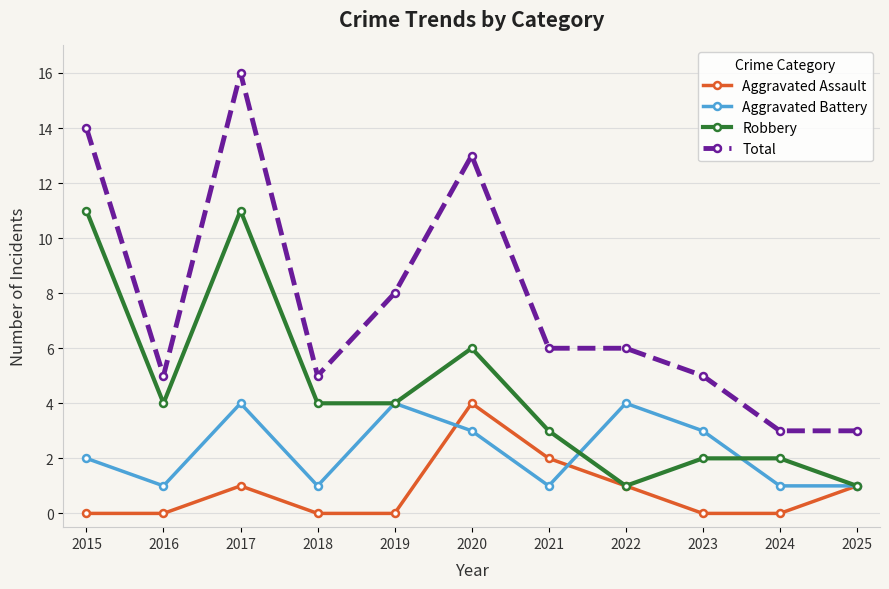

How many distinct data groups are displayed?

4